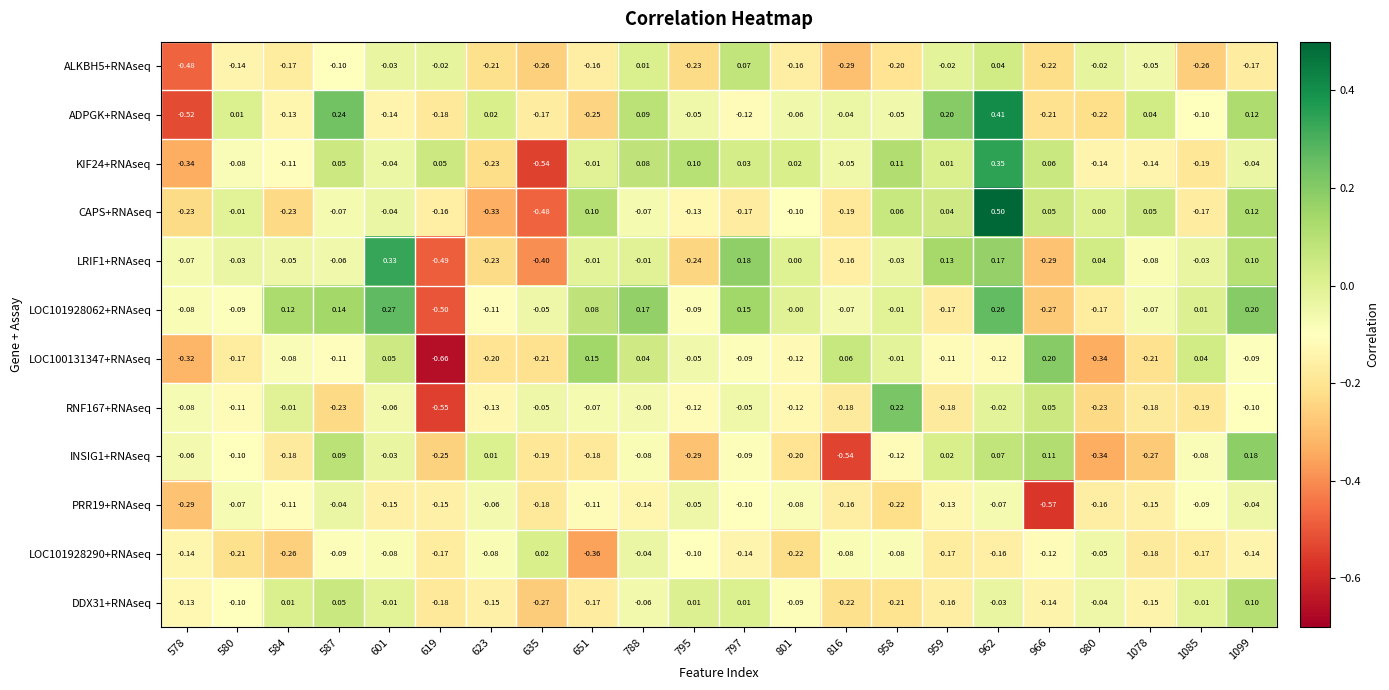

How many data points does each series have?

22